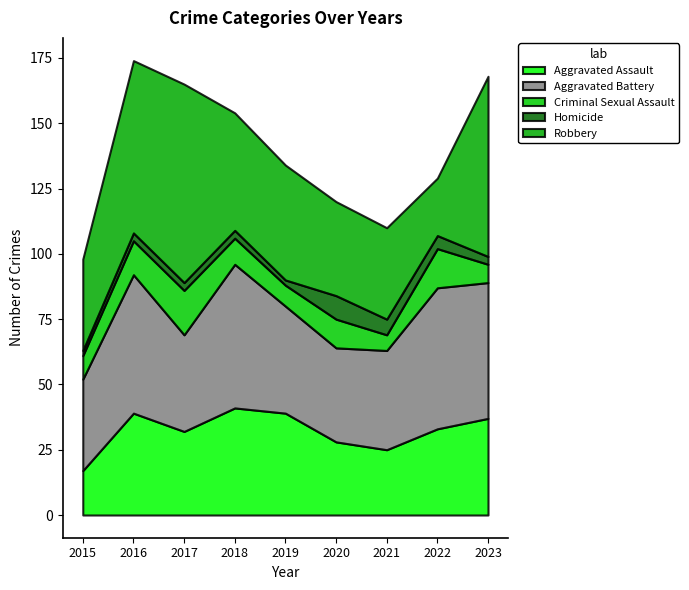

True or false: Aggravated Battery and Criminal Sexual Assault intersect in this chart.

False